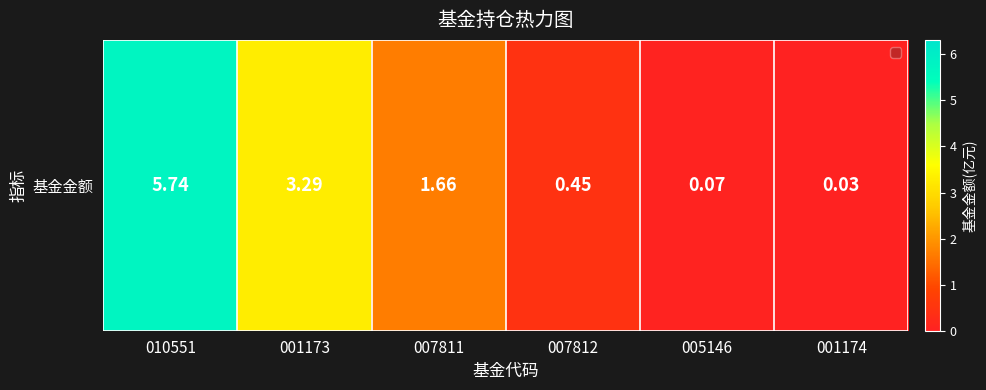

Which label corresponds to the smallest value in the chart?

001174